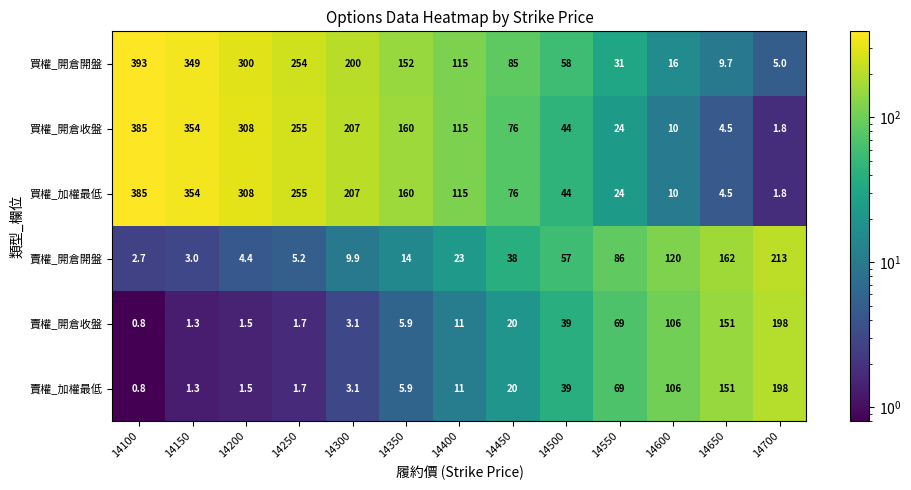

Rank the categories by 買權_加權最低 value from lowest to highest.

14700, 14650, 14600, 14550, 14500, 14450, 14400, 14350, 14300, 14250, 14200, 14150, 14100